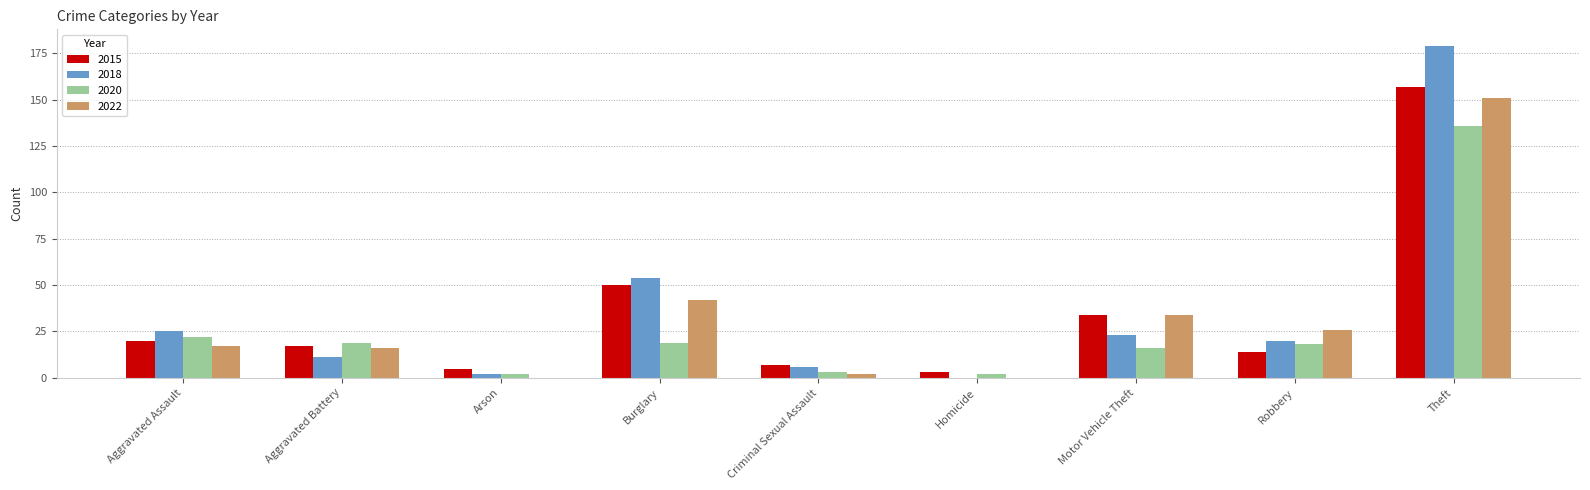

At which label does 2015 reach its peak?

Theft